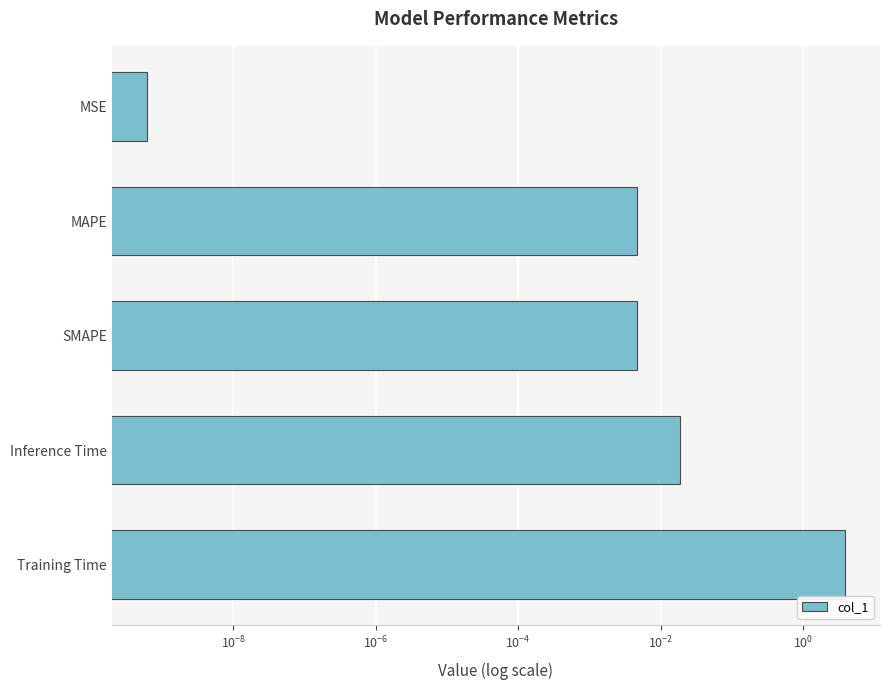

What is the sum of all values?

3.9